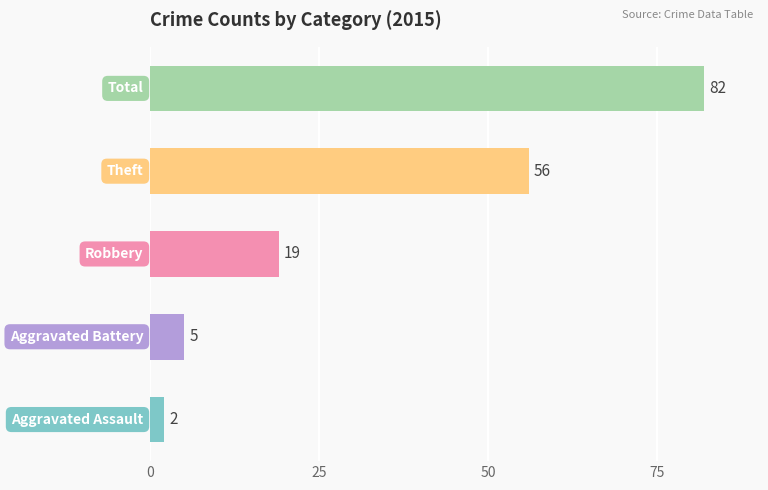

What is the average value?

33